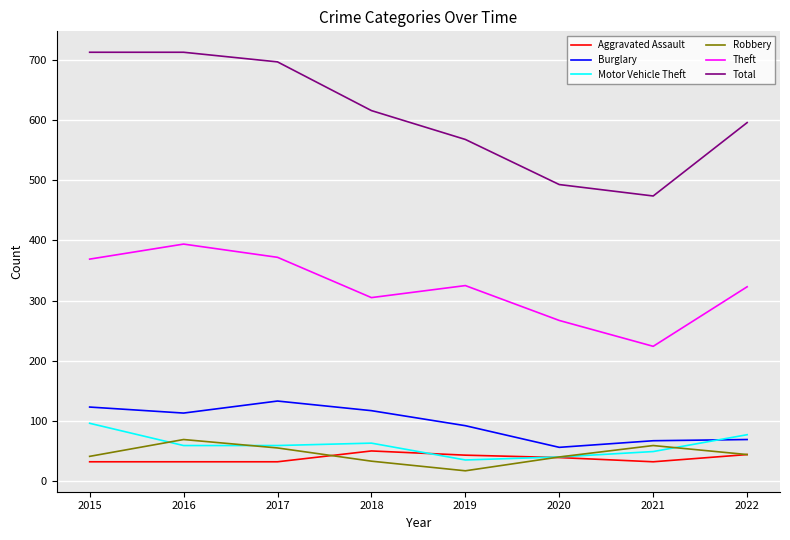

True or false: Theft and Aggravated Assault cross at least once.

False